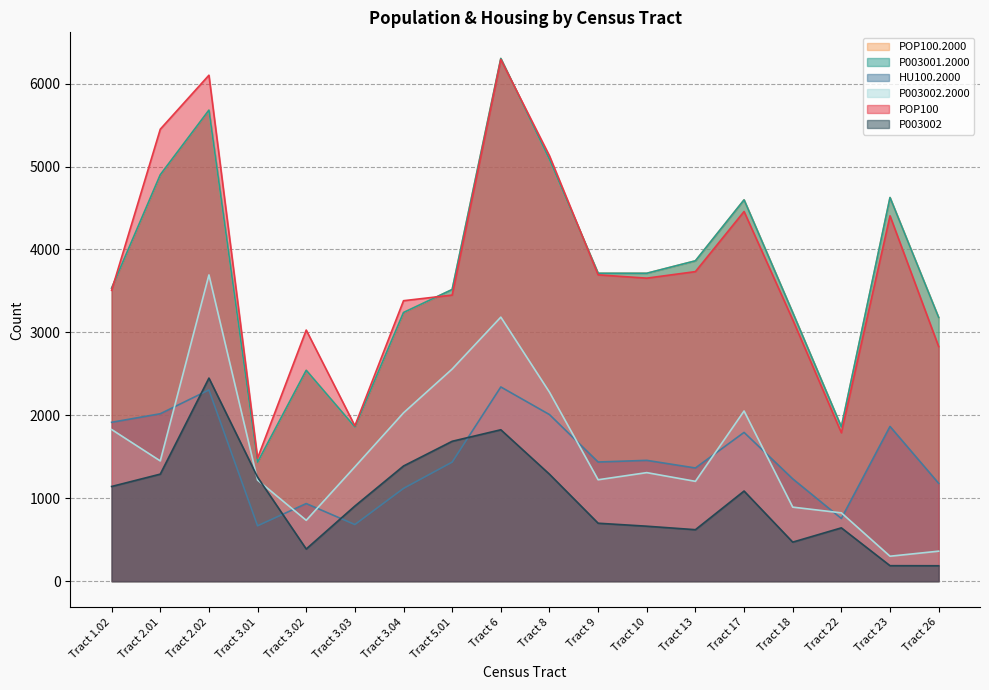

What are all the series names shown in the legend?

P003002.2000, POP100.2000, HU100.2000, P003001.2000, P003002, POP100